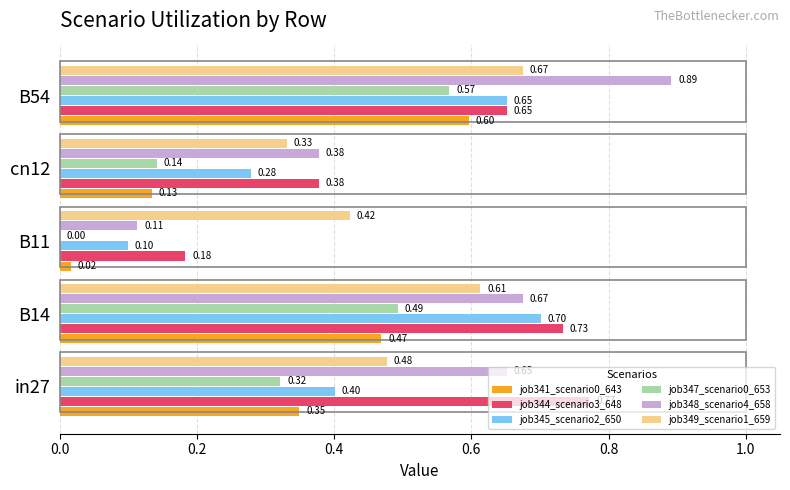

At which category is the sum across all series the highest?

B54